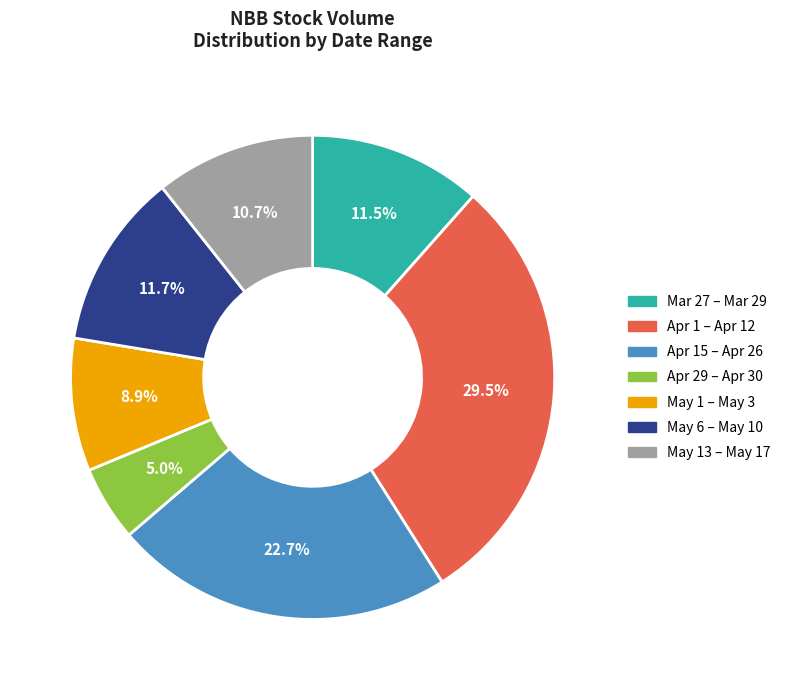

Between Apr 1 – Apr 12 and May 6 – May 10, which is larger?

Apr 1 – Apr 12